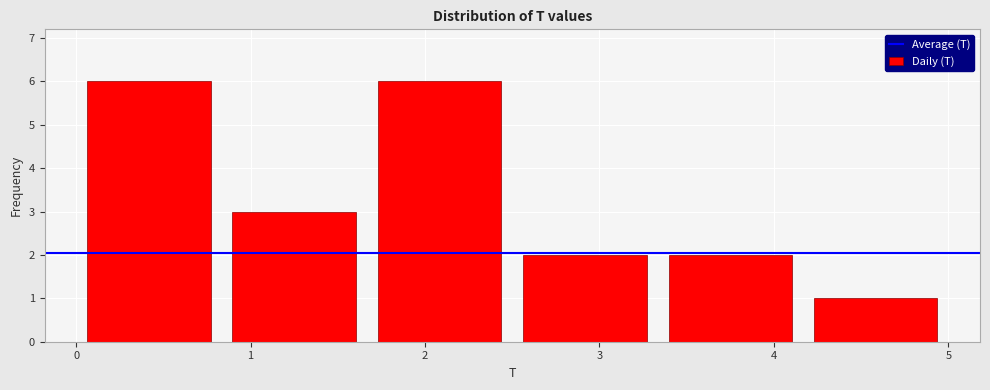

Reading left to right, list every bar in this chart as the range it spans on the x-axis followed by its height. Neither the bar edges nor the heights are printed on the chart, so give them approximately, as read against the axes.

0.0 to 0.8: 6
0.8 to 1.7: 3
1.7 to 2.5: 6
2.5 to 3.3: 2
3.3 to 4.2: 2
4.2 to 5.0: 1